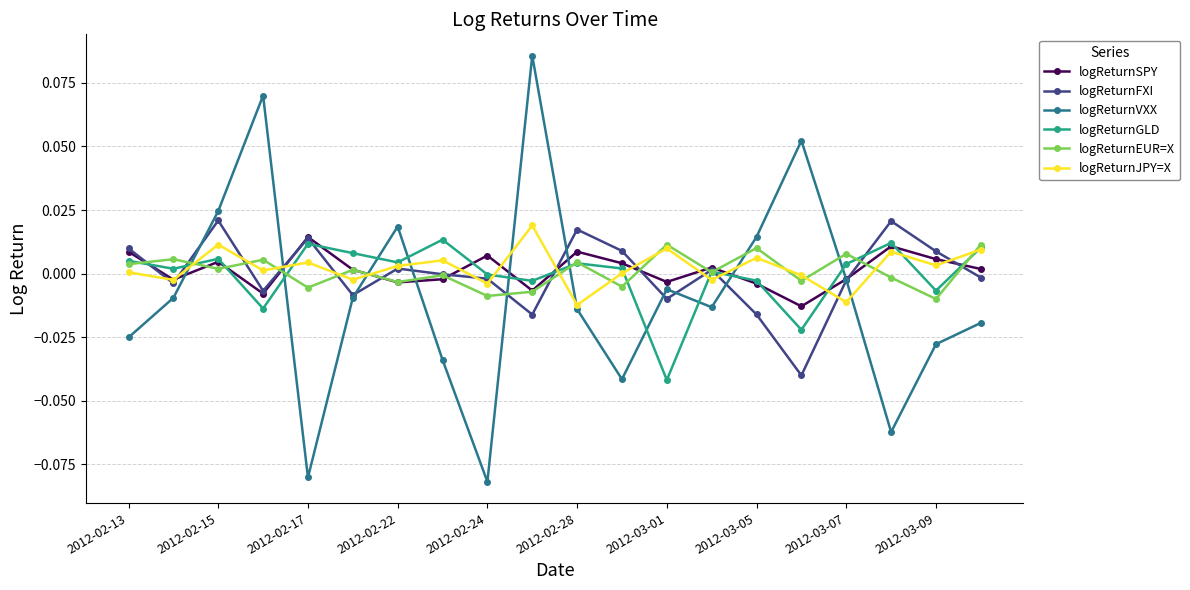

Which series has the widest spread of values?

logReturnVXX